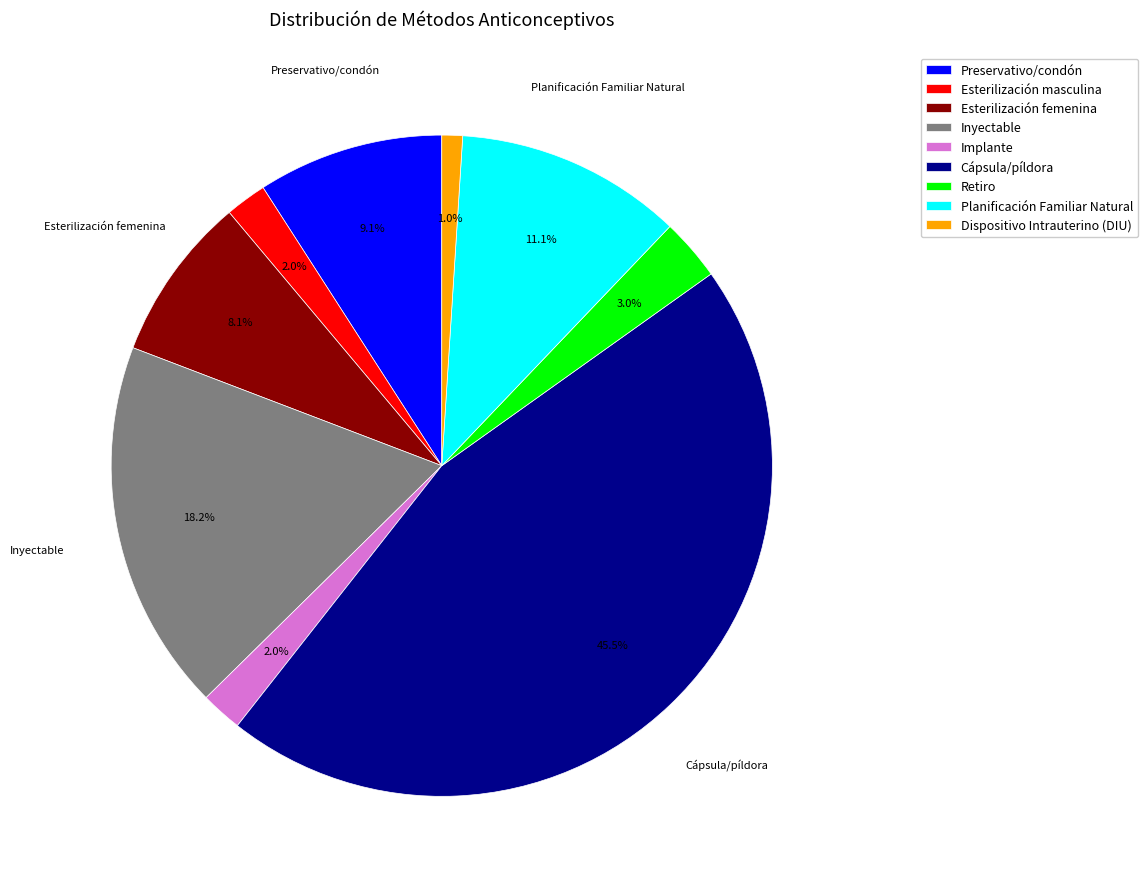

What percentage is the Dispositivo Intrauterino (DIU) slice, to the nearest percent?

1%